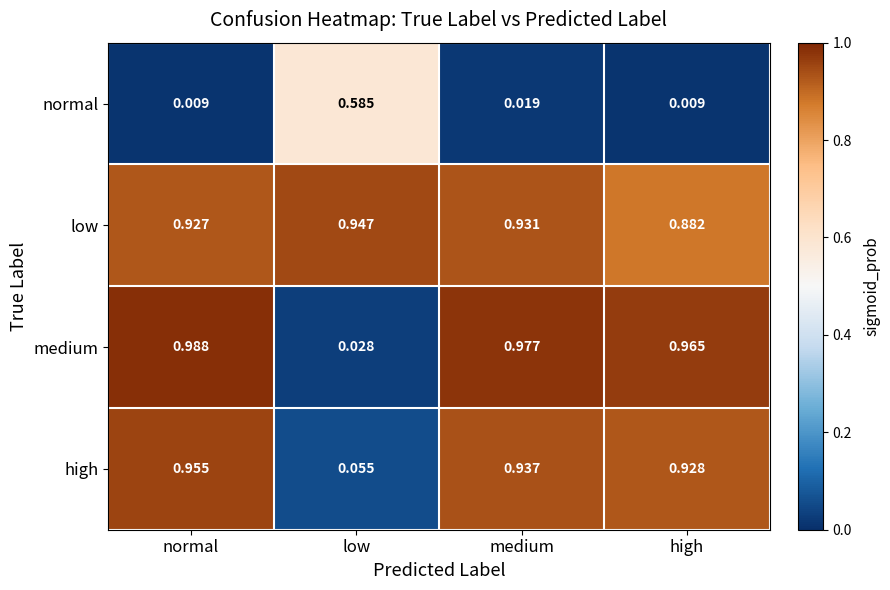

Is the value of low at high greater than the value of high at normal?

No